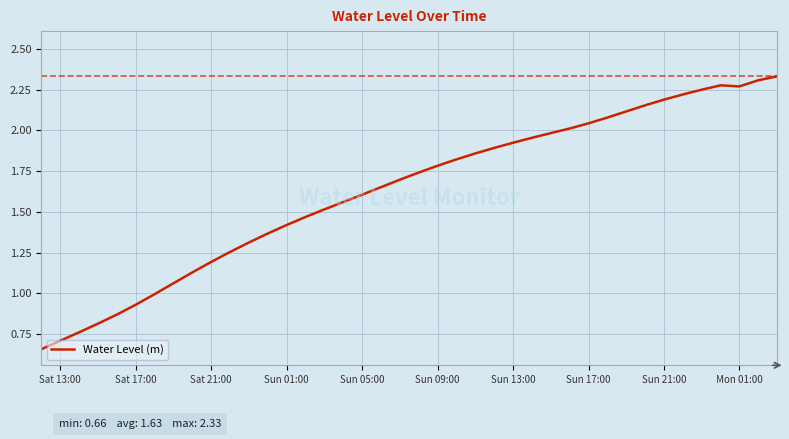

What is the average value?

1.6